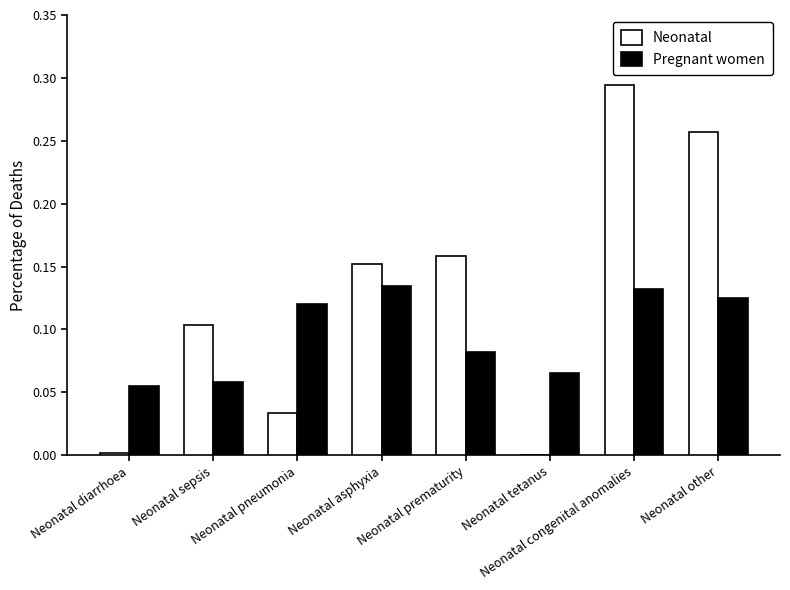

Is the value of Neonatal at Neonatal asphyxia greater than the value of Pregnant women at Neonatal tetanus?

Yes